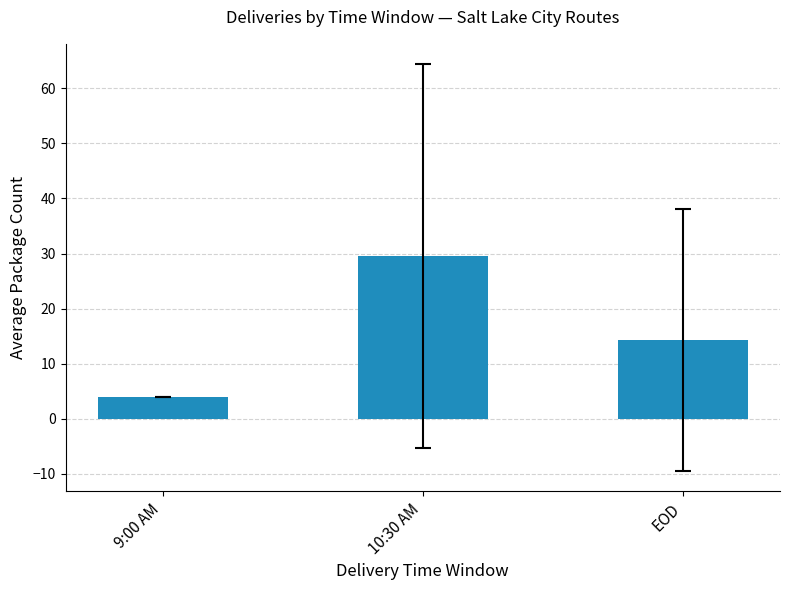

How many values exceed 14?

2